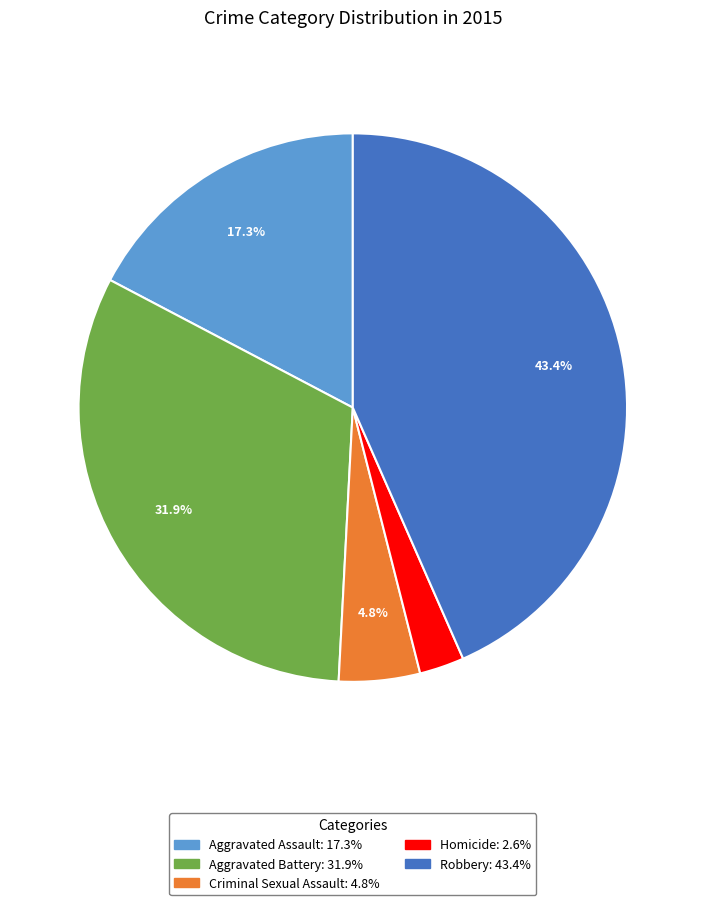

Between Homicide and Aggravated Battery, which is larger?

Aggravated Battery